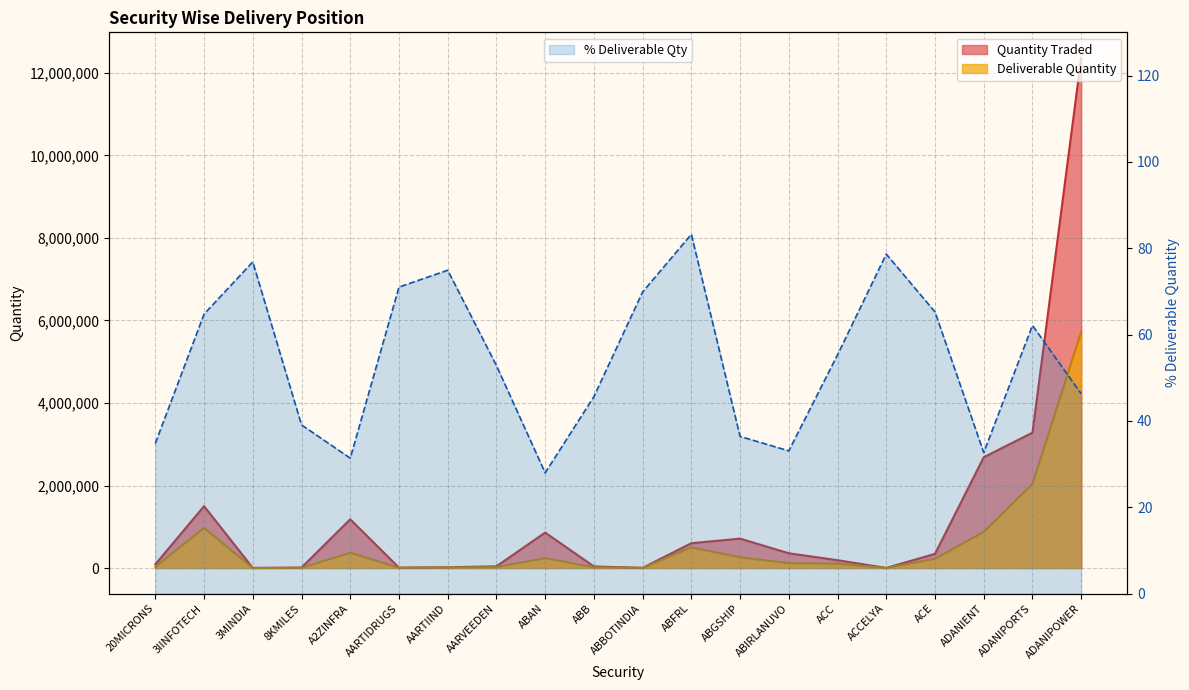

What is the minimum value shown in the chart?

1680